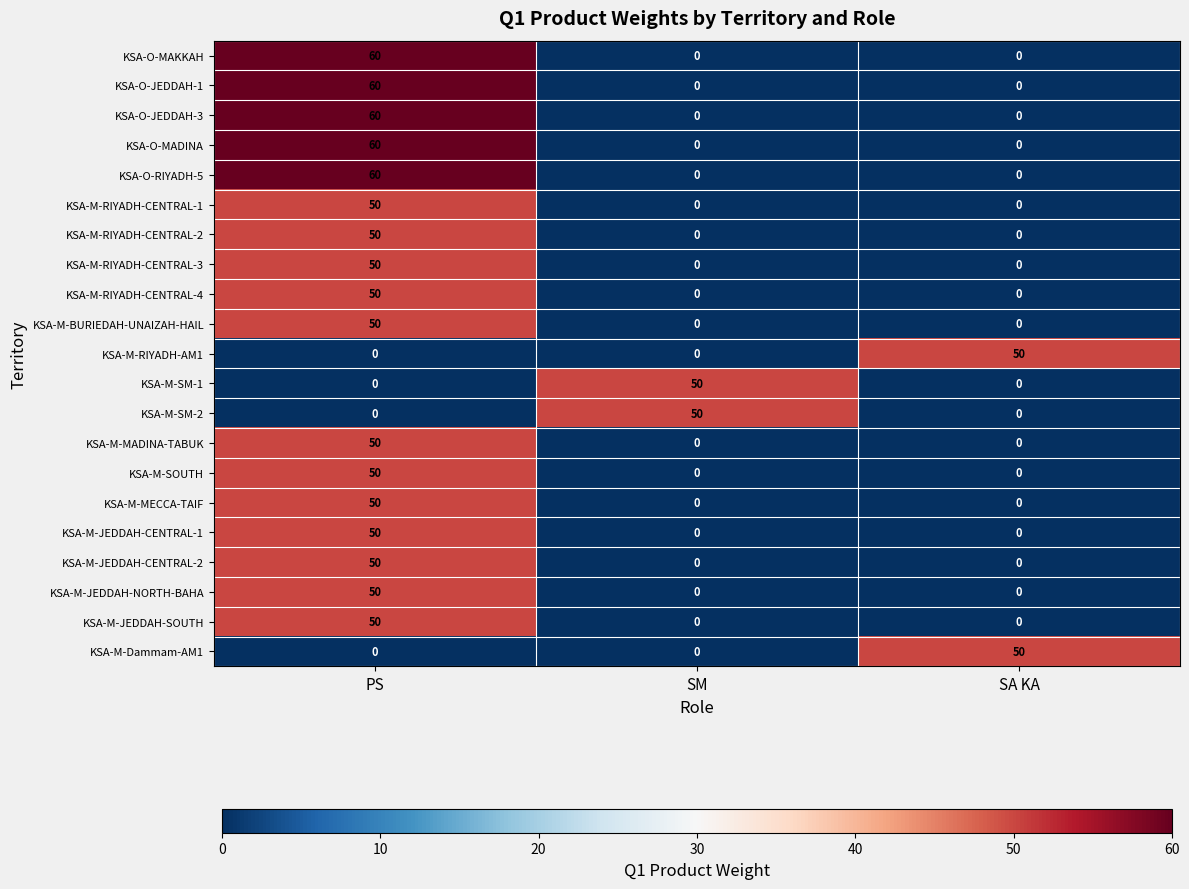

What is the difference between the highest and lowest values at SA KA?

50